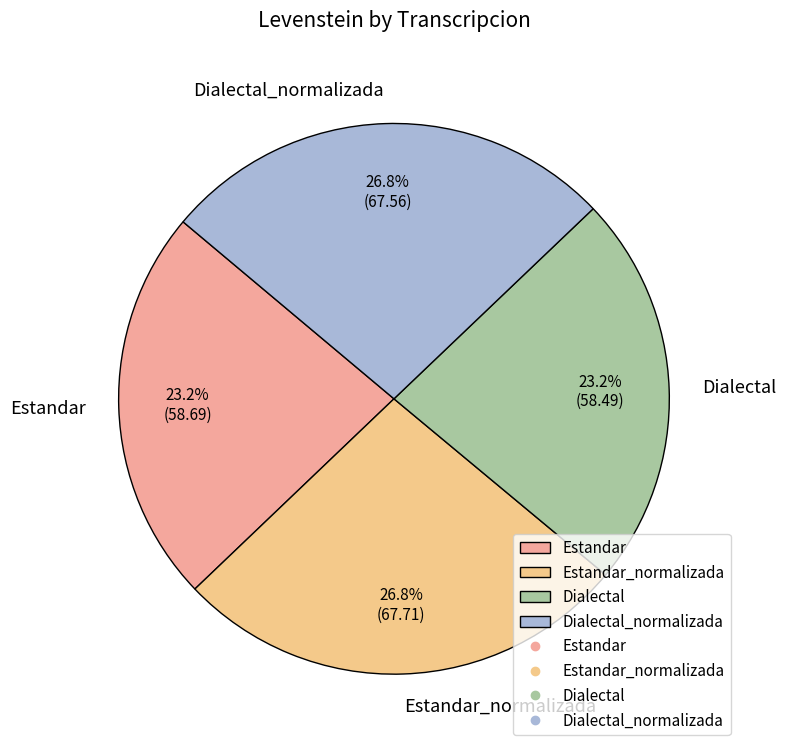

To the nearest percent, what is the difference between the largest and smallest slice percentages?

4%